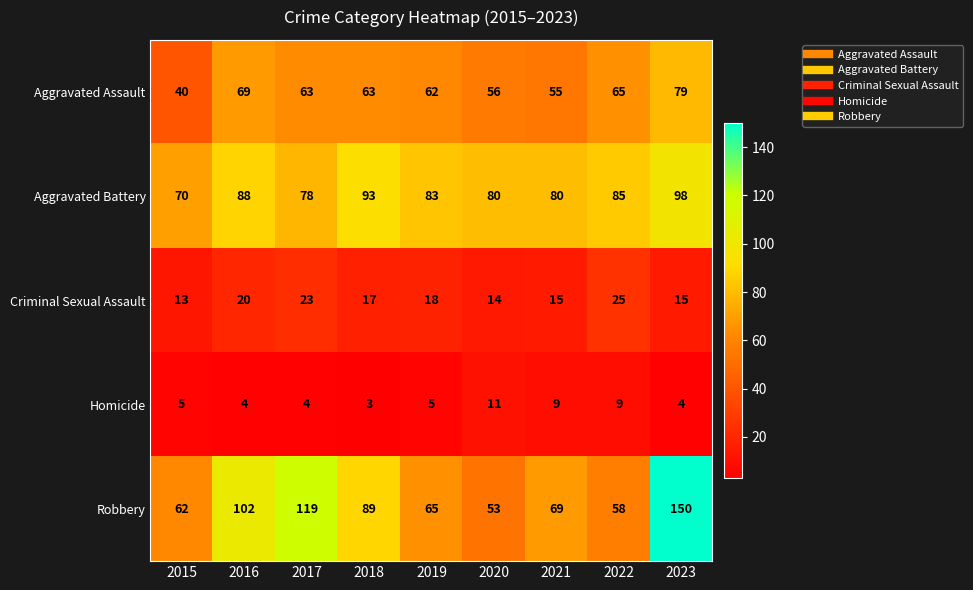

At which category is the sum across all series the highest?

2023